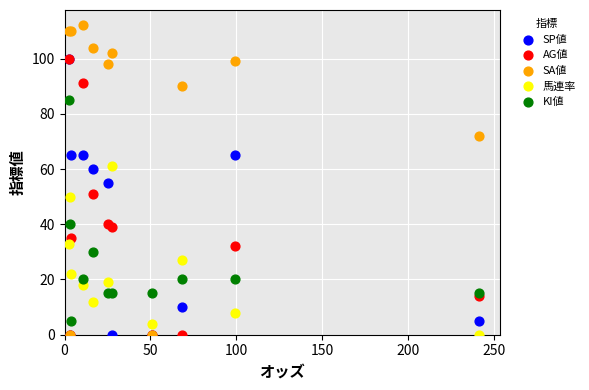

Which series reaches the maximum Y coordinate?

SA値